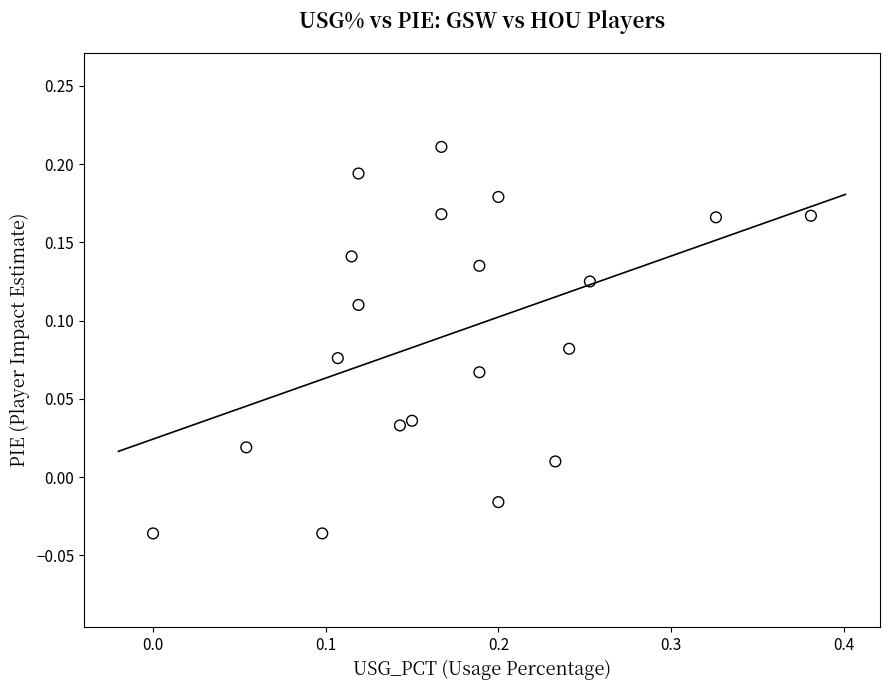

What is the range of X values (max minus min)?

0.4